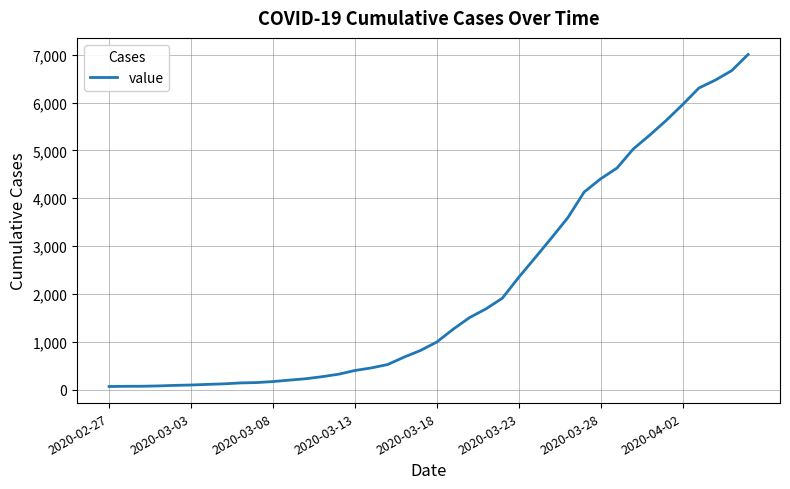

What is the difference between the maximum and minimum values?

6940